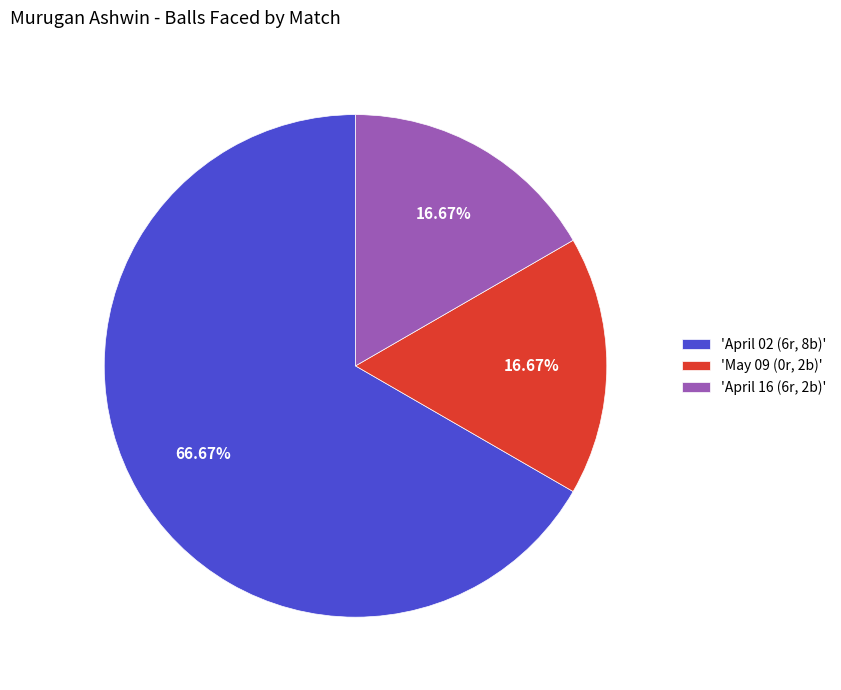

Combined, do 'April 02 (6r, 8b)' and 'May 09 (0r, 2b)' account for over 50%?

Yes